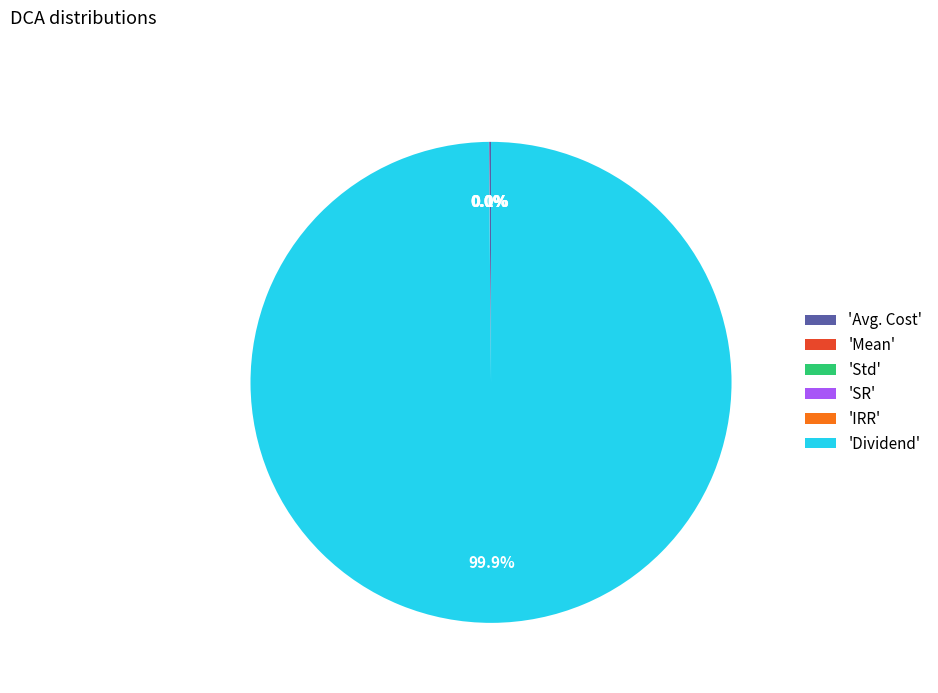

Which slice is the largest?

'Dividend'